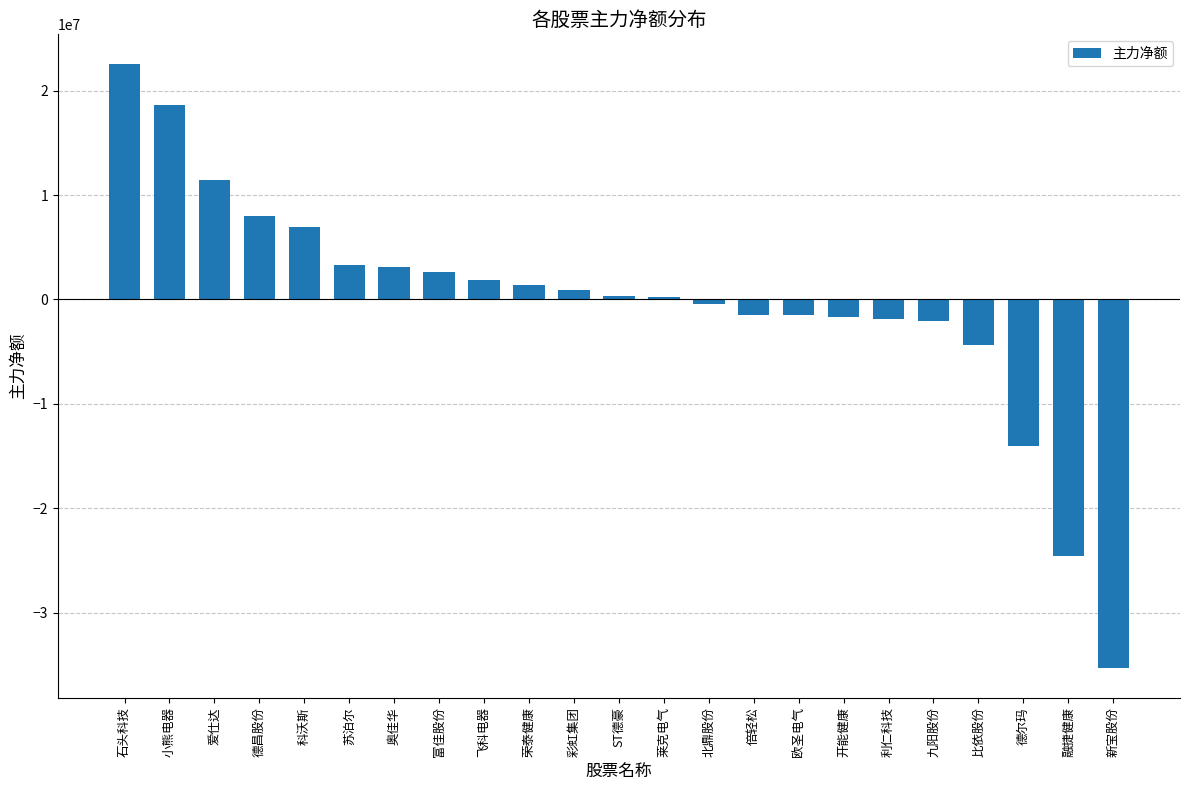

How many bars are there in total?

23